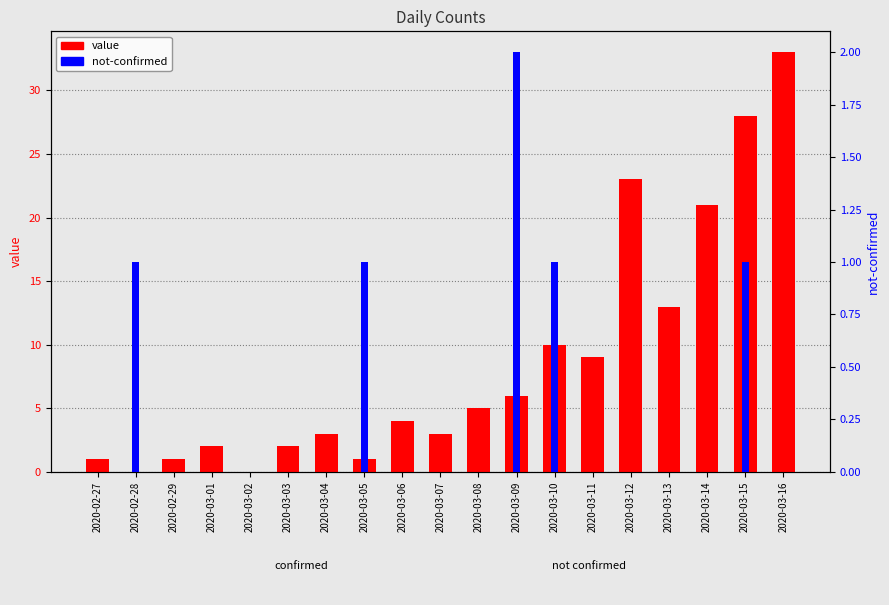

Is the value of not-confirmed at 2020-03-01 greater than the value of value at 2020-03-09?

No